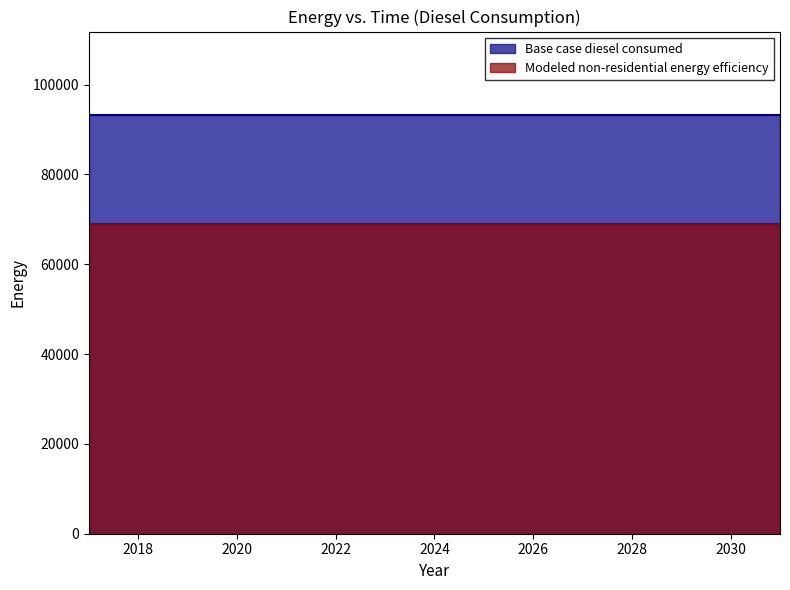

The Base case diesel consumed series shows 93166.0 at 2026. True or false?

True